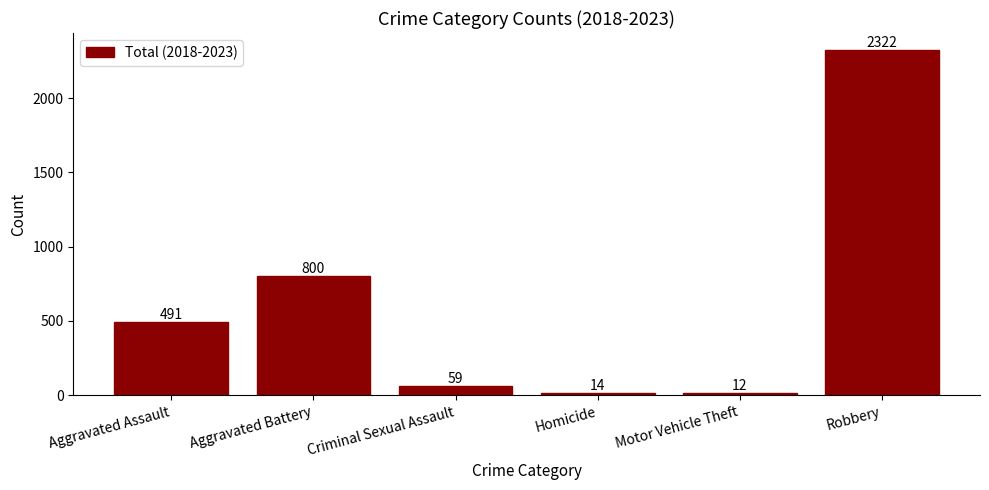

Is it true that the value at Homicide is 14?

True